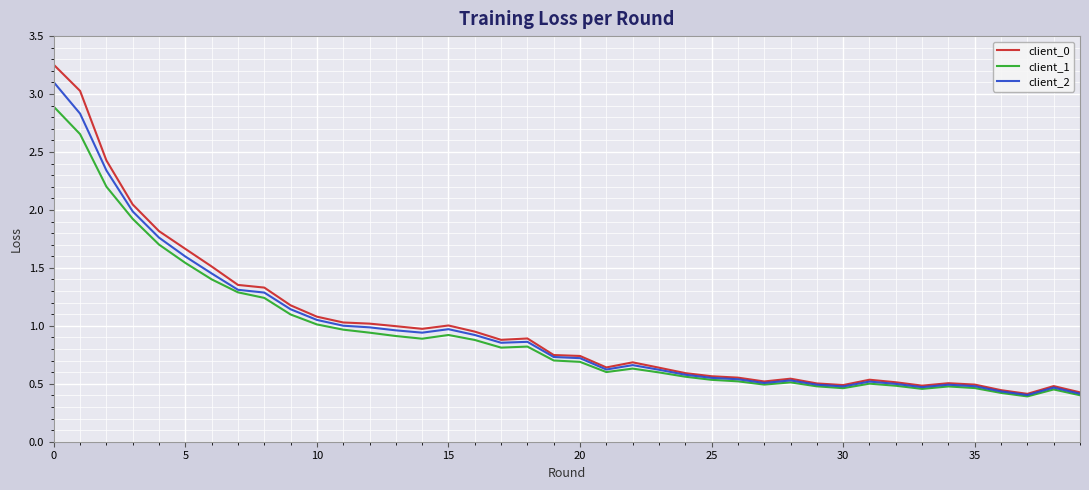

List the series in order of their peak value, lowest first.

client_1, client_2, client_0